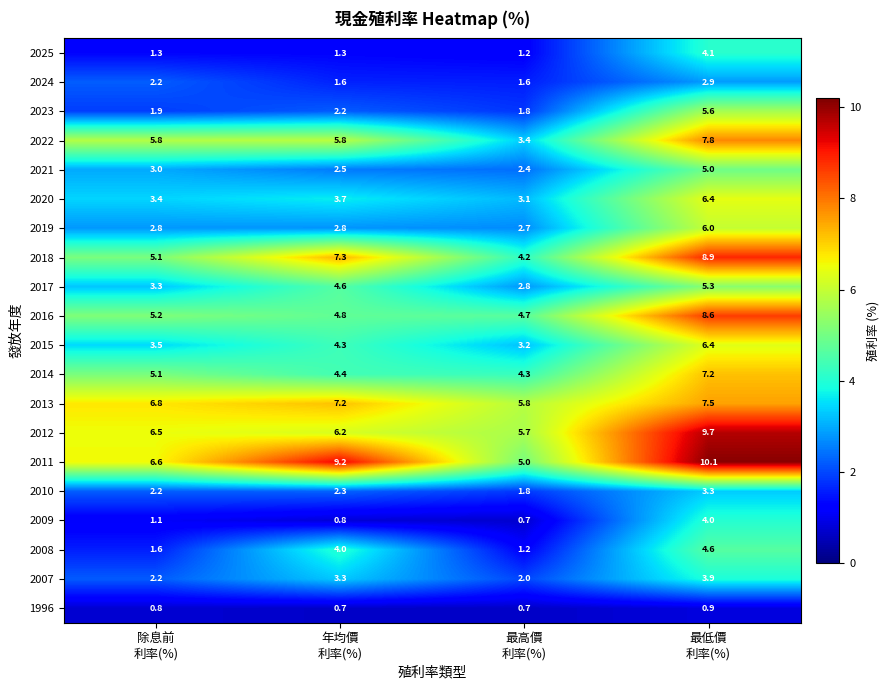

What is the difference between the maximum and minimum values in the 2018 series?

4.7